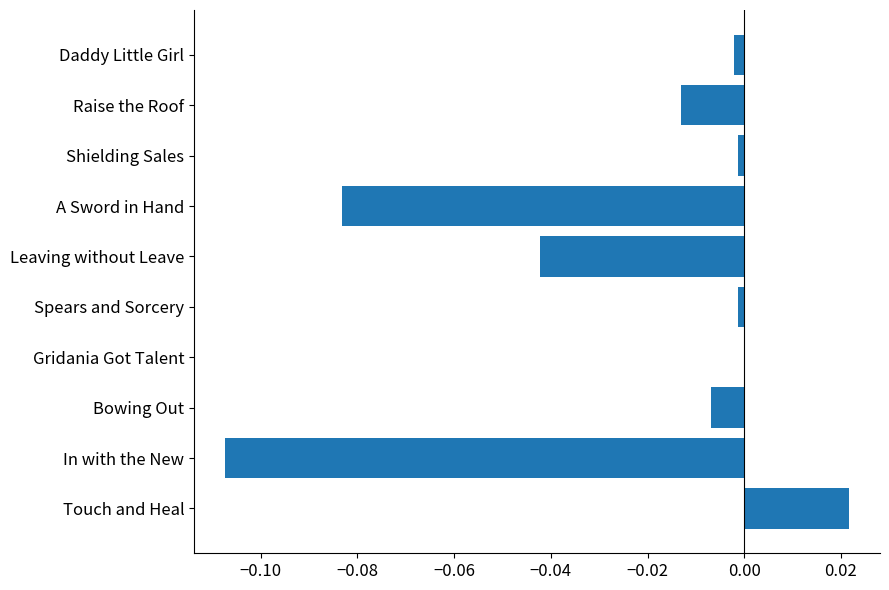

Which label corresponds to the largest value in the chart?

Touch and Heal